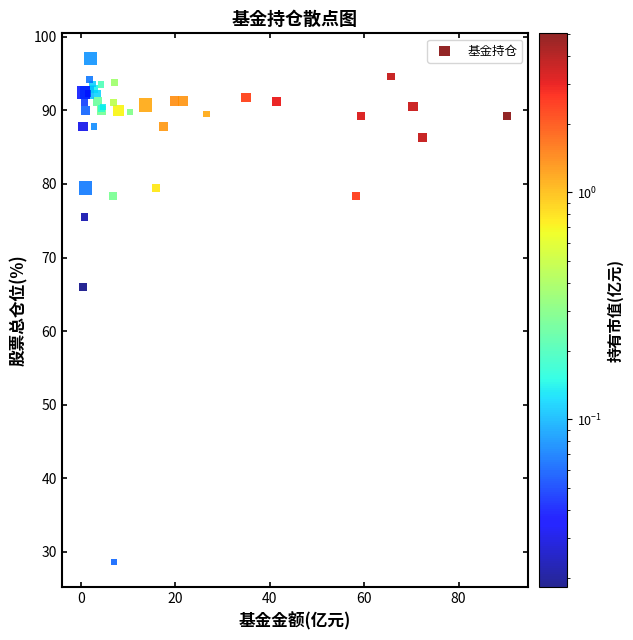

What Y value in the scatter plot is closest to 62?

66.0